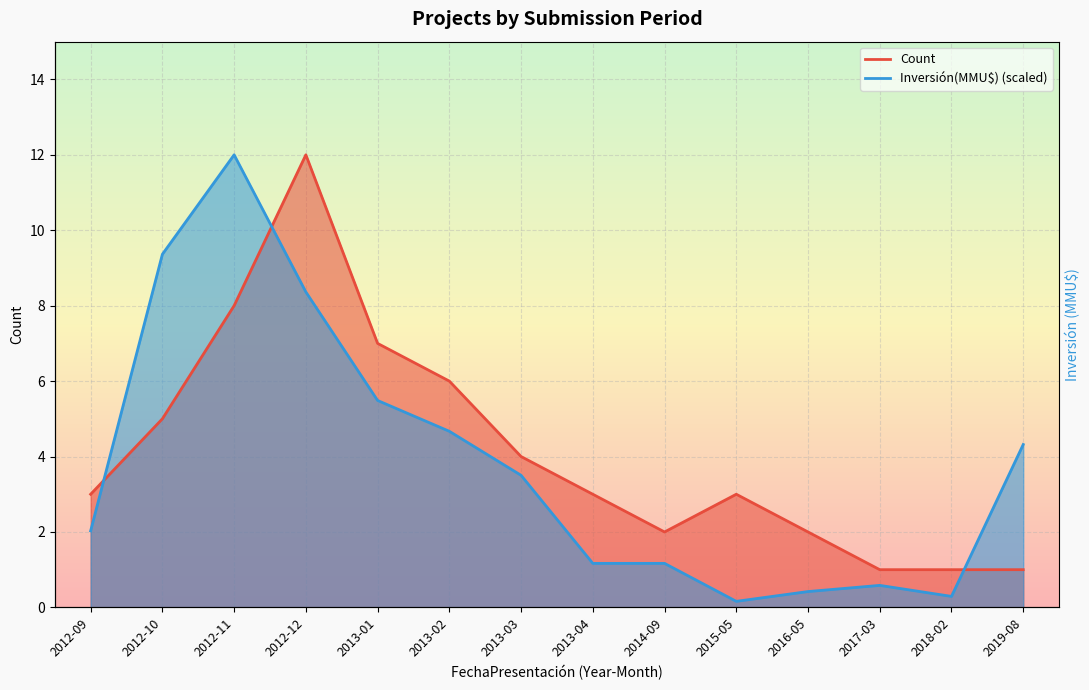

Rank the series by their maximum value, from lowest to highest.

Count, Inversión(MMU$)